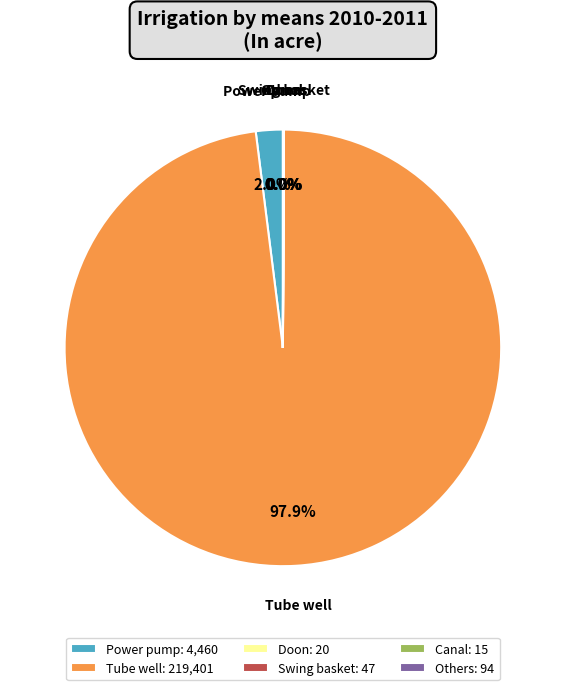

What is the largest slice in the pie chart?

Tube well